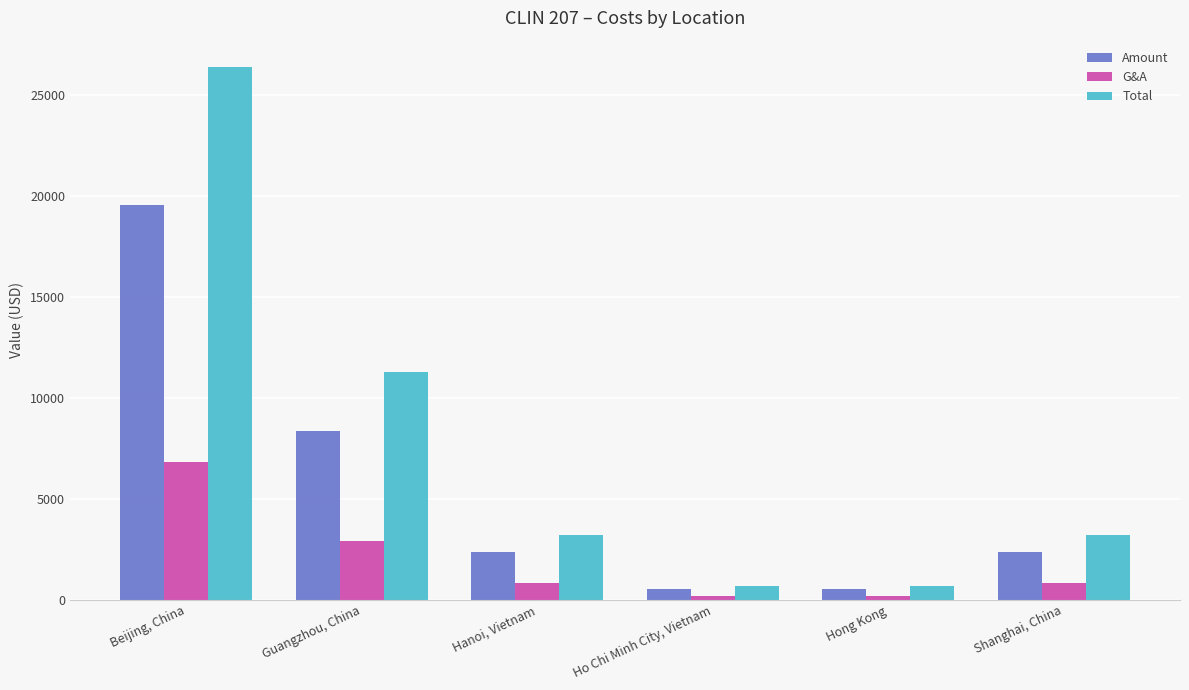

At which category is the sum across all series the highest?

Beijing, China